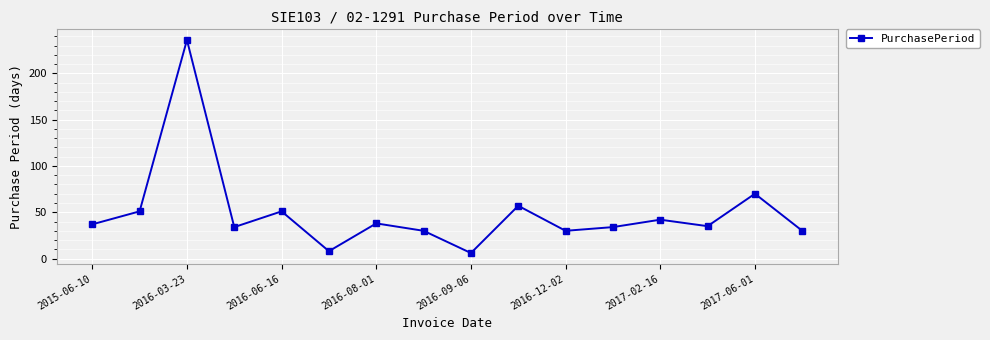

What is the smallest value displayed?

6